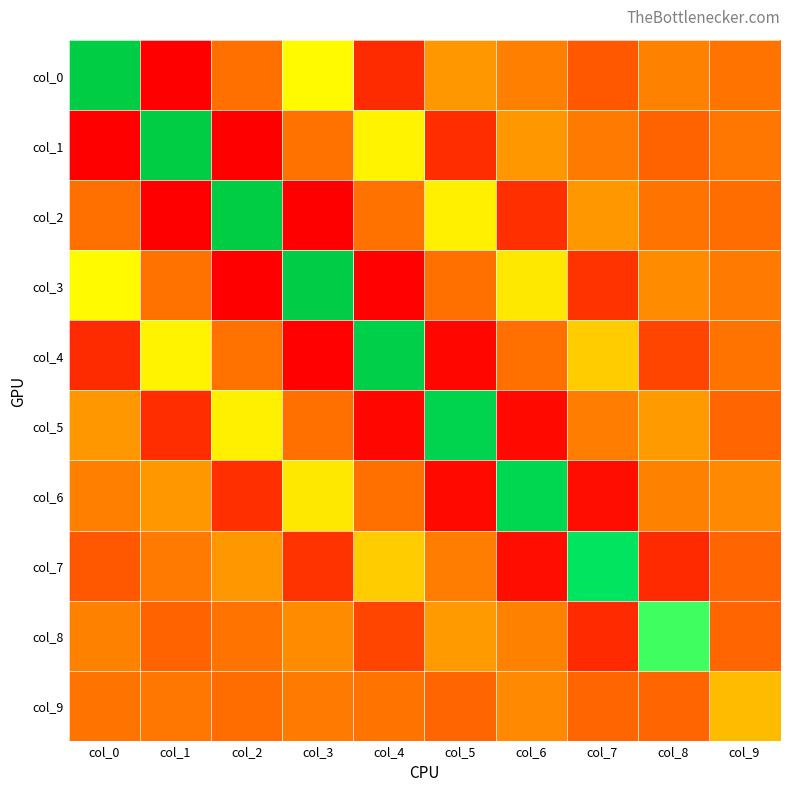

Reading left to right, what are all the values shown in this chart?

col_0: col_0=12.0	col_1=-6.4	col_2=-0.1	col_3=3.6	col_4=-3.5	col_5=1.4	col_6=0.4	col_7=-1.0	col_8=0.5	col_9=0.0
col_1: col_0=-6.4	col_1=12.0	col_2=-6.4	col_3=-0.1	col_4=3.5	col_5=-3.3	col_6=1.4	col_7=0.2	col_8=-0.6	col_9=0.1
col_2: col_0=-0.1	col_1=-6.4	col_2=12.0	col_3=-6.4	col_4=-0.0	col_5=3.4	col_6=-3.2	col_7=1.4	col_8=0.1	col_9=-0.3
col_3: col_0=3.6	col_1=-0.1	col_2=-6.4	col_3=11.9	col_4=-6.2	col_5=-0.1	col_6=3.3	col_7=-2.9	col_8=0.9	col_9=0.2
col_4: col_0=-3.5	col_1=3.5	col_2=-0.0	col_3=-6.2	col_4=11.5	col_5=-5.9	col_6=-0.1	col_7=2.7	col_8=-1.8	col_9=0.1
col_5: col_0=1.4	col_1=-3.3	col_2=3.4	col_3=-0.1	col_4=-5.9	col_5=11.1	col_6=-5.7	col_7=0.4	col_8=1.5	col_9=-0.5
col_6: col_0=0.4	col_1=1.4	col_2=-3.2	col_3=3.3	col_4=-0.1	col_5=-5.7	col_6=10.7	col_7=-5.5	col_8=0.5	col_9=0.9
col_7: col_0=-1.0	col_1=0.2	col_2=1.4	col_3=-2.9	col_4=2.7	col_5=0.4	col_6=-5.5	col_7=9.4	col_8=-3.5	col_9=-0.6
col_8: col_0=0.5	col_1=-0.6	col_2=0.1	col_3=0.9	col_4=-1.8	col_5=1.5	col_6=0.5	col_7=-3.5	col_8=5.8	col_9=-0.5
col_9: col_0=0.0	col_1=0.1	col_2=-0.3	col_3=0.2	col_4=0.1	col_5=-0.5	col_6=0.9	col_7=-0.6	col_8=-0.5	col_9=2.3